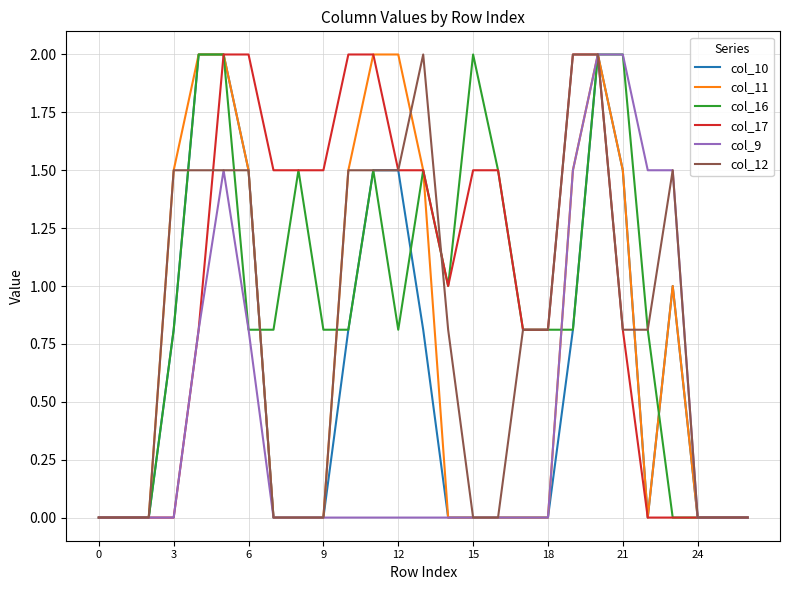

The col_17 series shows 0.0 at 3. True or false?

True